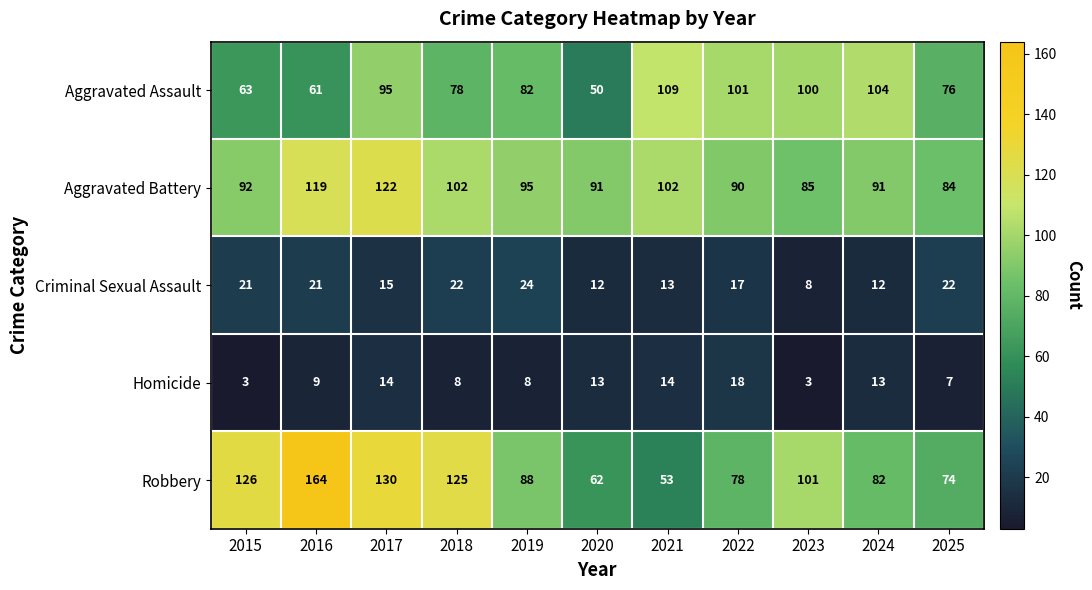

How many series are shown in this chart?

5